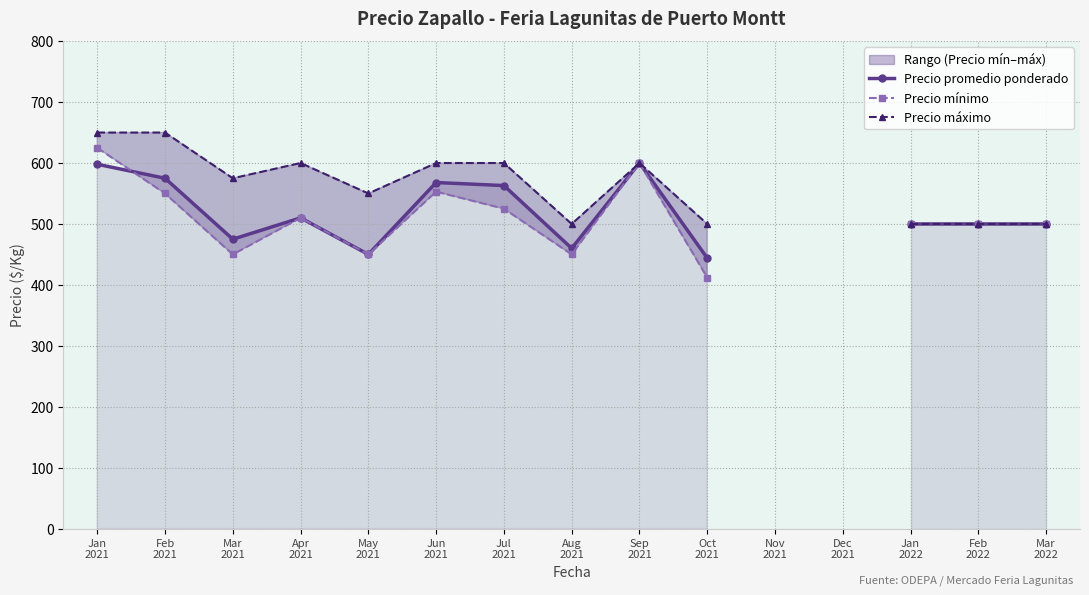

Is this an area chart (filled region under the line)?

No